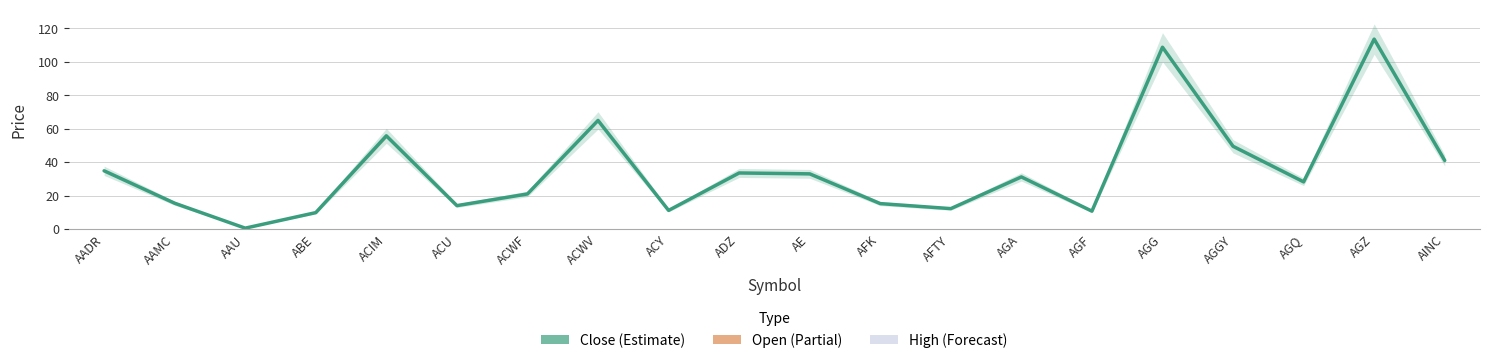

What is the value of the 8th point from the left?

65.0